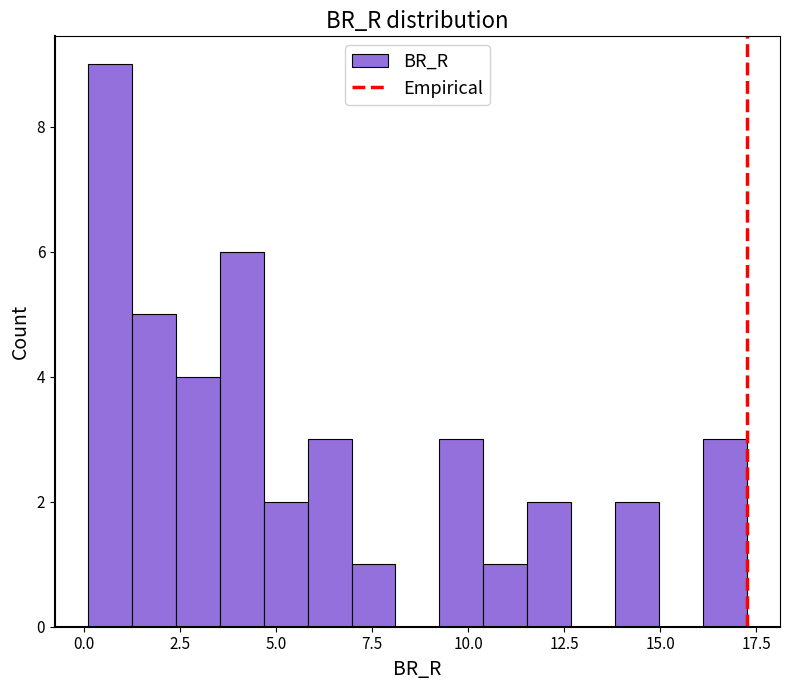

Around what value on the x-axis is the tallest bar? Give the approximate position of its centre, as read against the axis.

0.5